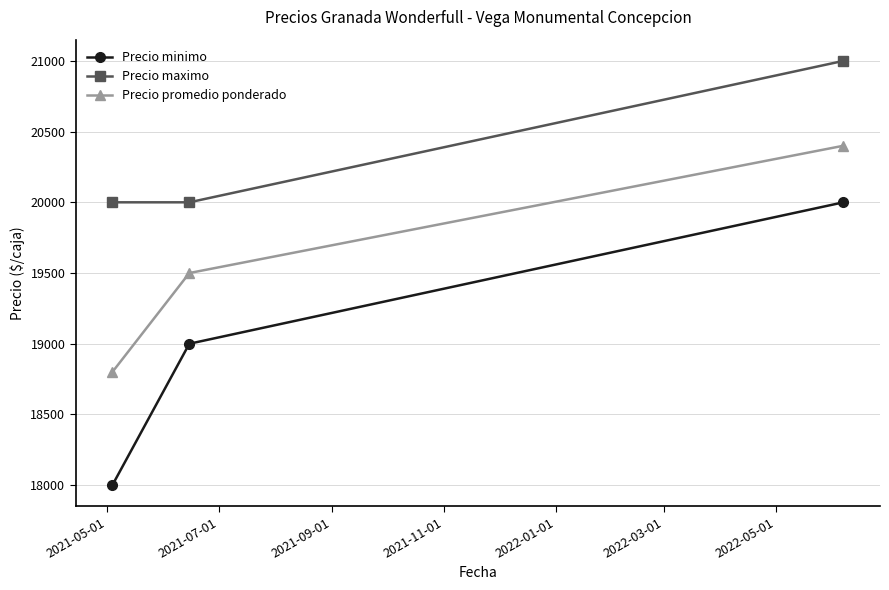

What is the value of the Precio minimo point at the 3rd from the left?

20000